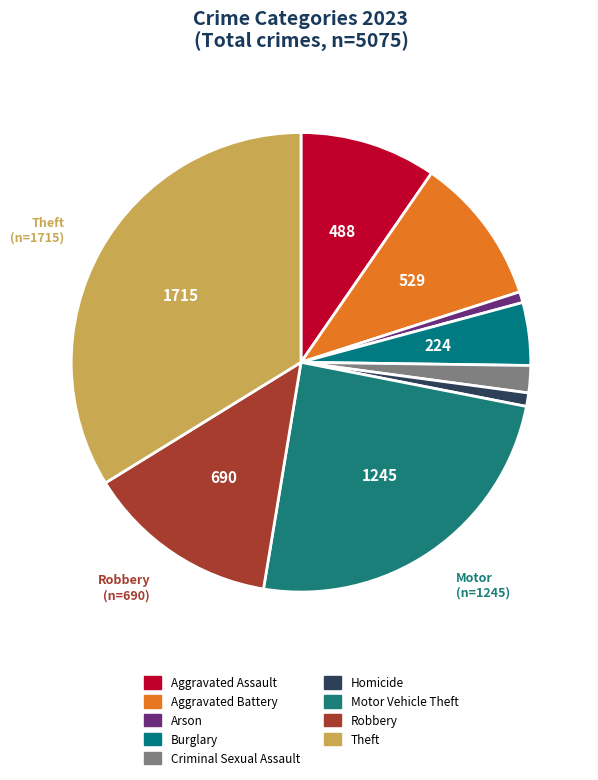

Is there any slice that represents more than half of the pie?

No